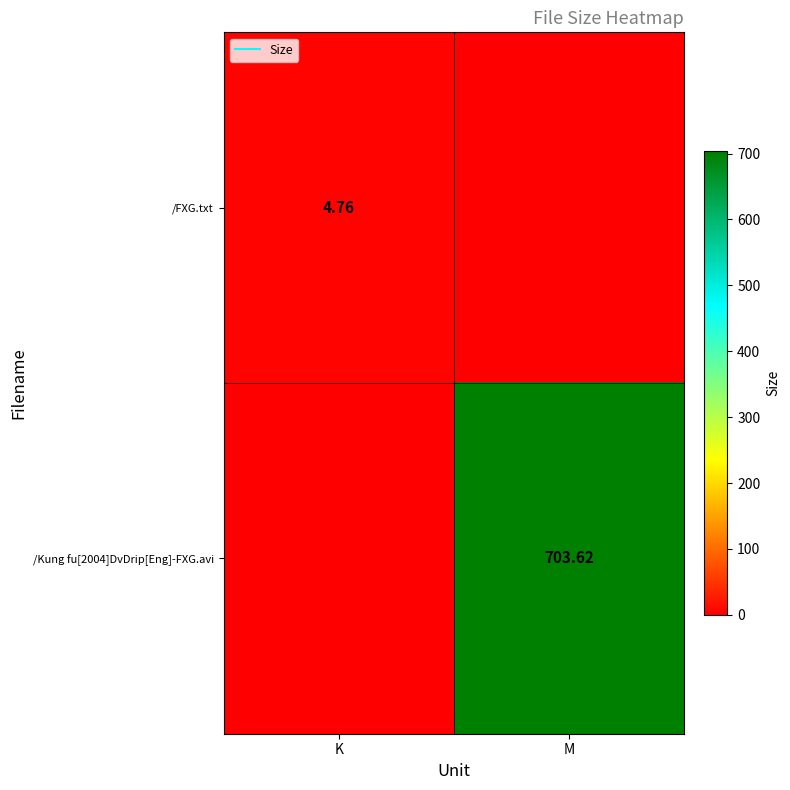

Which series has the largest total across all categories?

/Kung fu[2004]DvDrip[Eng]-FXG.avi